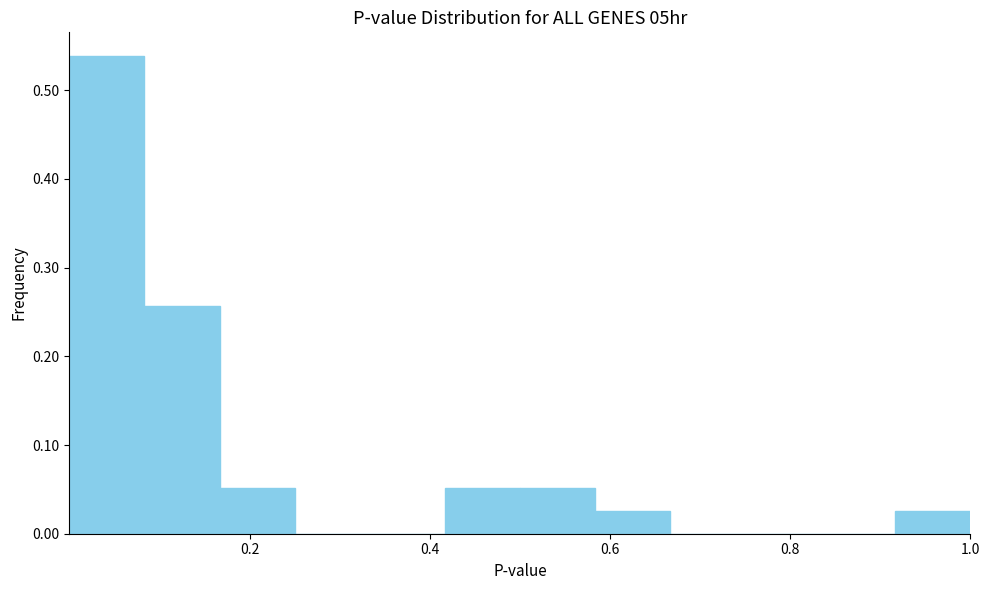

Reading left to right, transcribe this chart: for each bar, give the range it covers on the x-axis and its height. Neither the bar edges nor the heights are printed on the chart, so give them approximately, as read against the axes.

0.00 to 0.08: 0.54
0.08 to 0.16: 0.26
0.16 to 0.26: 0.05
0.26 to 0.34: 0
0.34 to 0.42: 0
0.42 to 0.50: 0.05
0.50 to 0.58: 0.05
0.58 to 0.66: 0.03
0.66 to 0.76: 0
0.76 to 0.84: 0
0.84 to 0.92: 0
0.92 to 1.00: 0.03